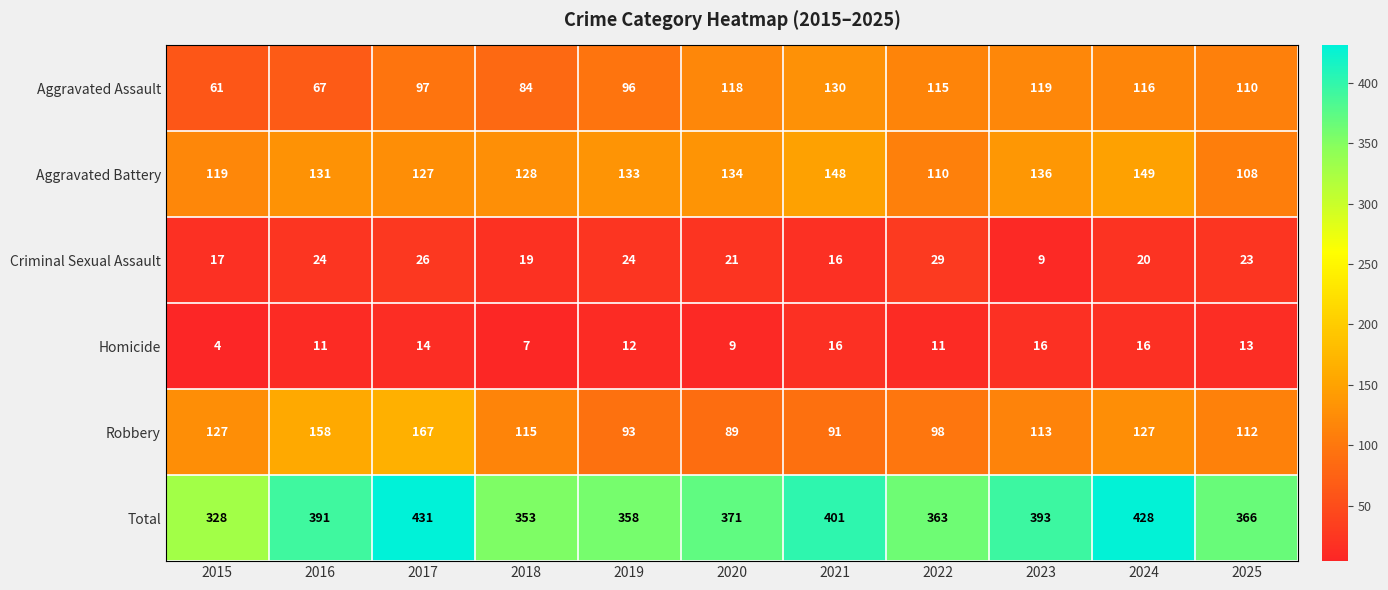

Rank the series at 2020 from lowest to highest value.

Homicide, Criminal Sexual Assault, Robbery, Aggravated Assault, Aggravated Battery, Total